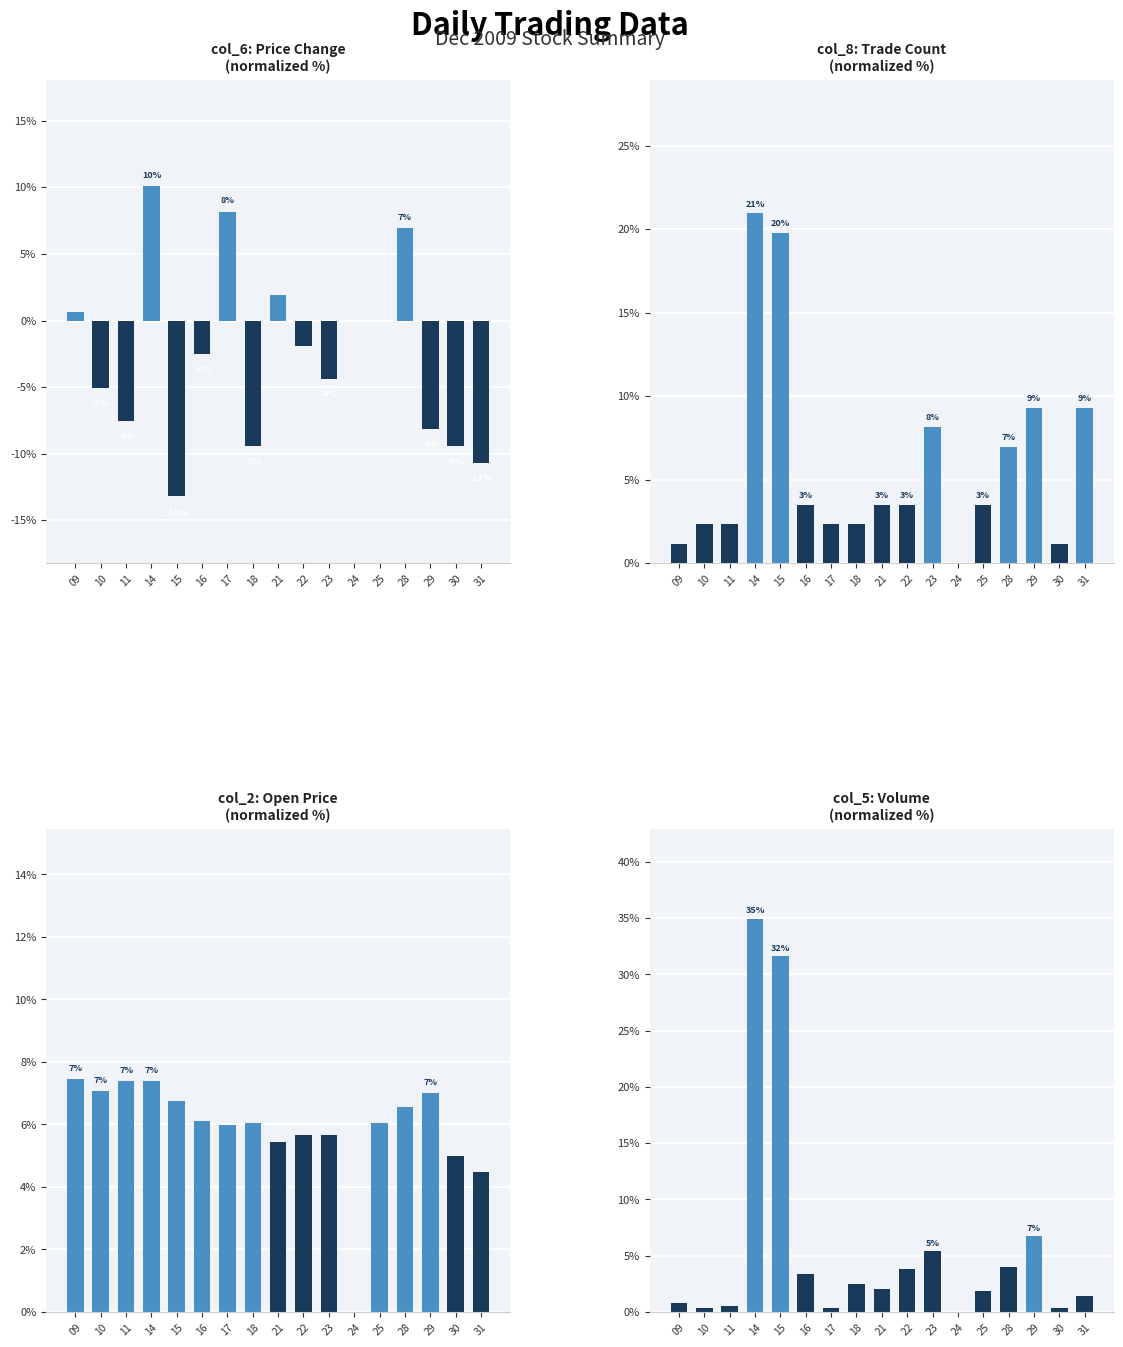

How many bars are there in total?

68